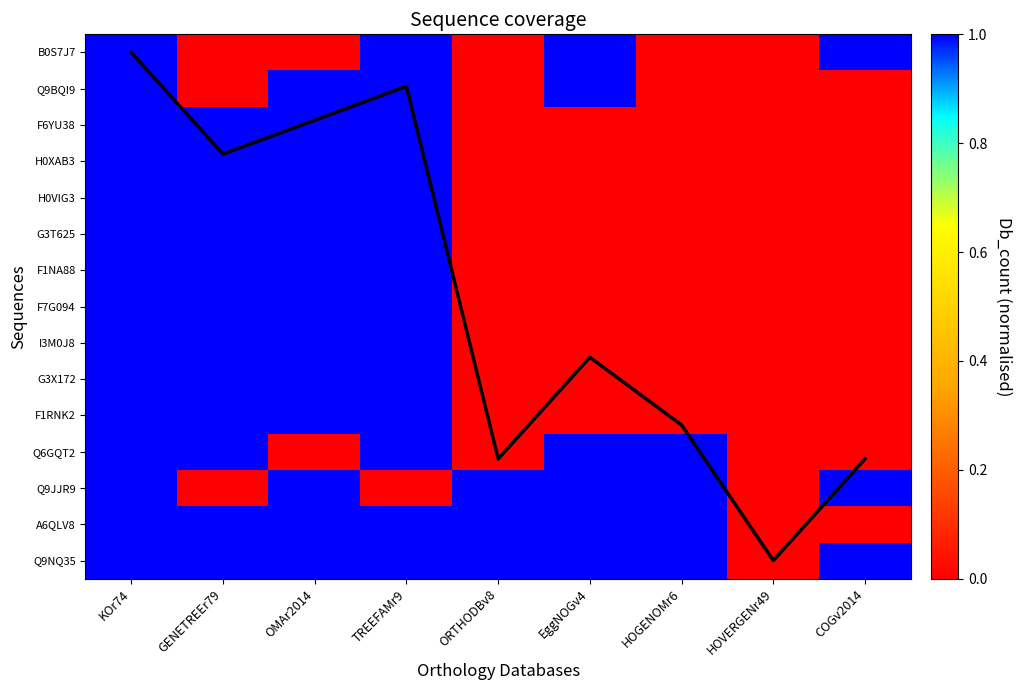

True or false: F1NA88 has a value of -0.5 at EggNOGv4.

False